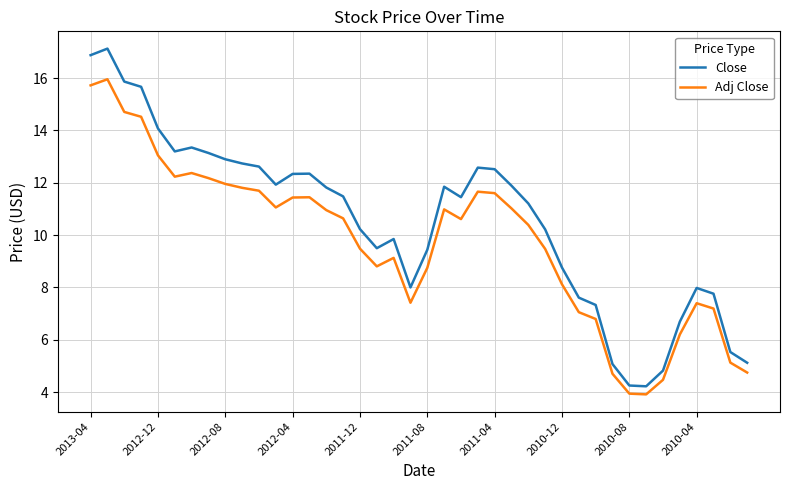

What are all the series names shown in the legend?

Close, Adj Close